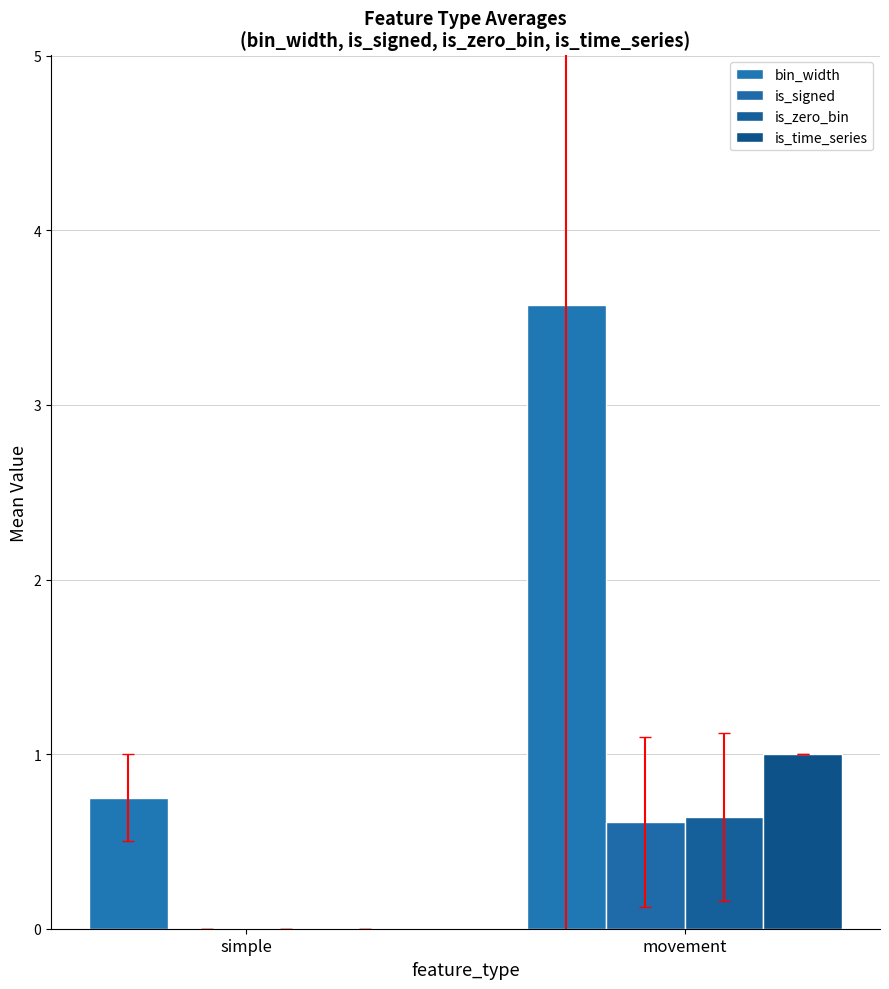

At simple, list the series in order from largest to smallest.

bin_width, is_signed, is_zero_bin, is_time_series